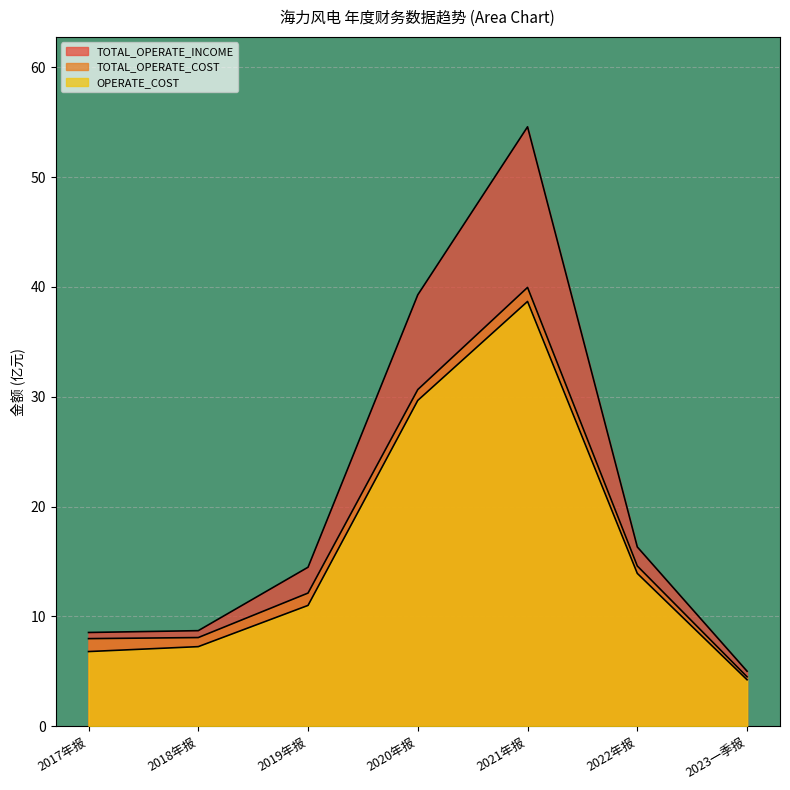

What is the value of the TOTAL_OPERATE_COST point at the 3rd from the left?

12.1